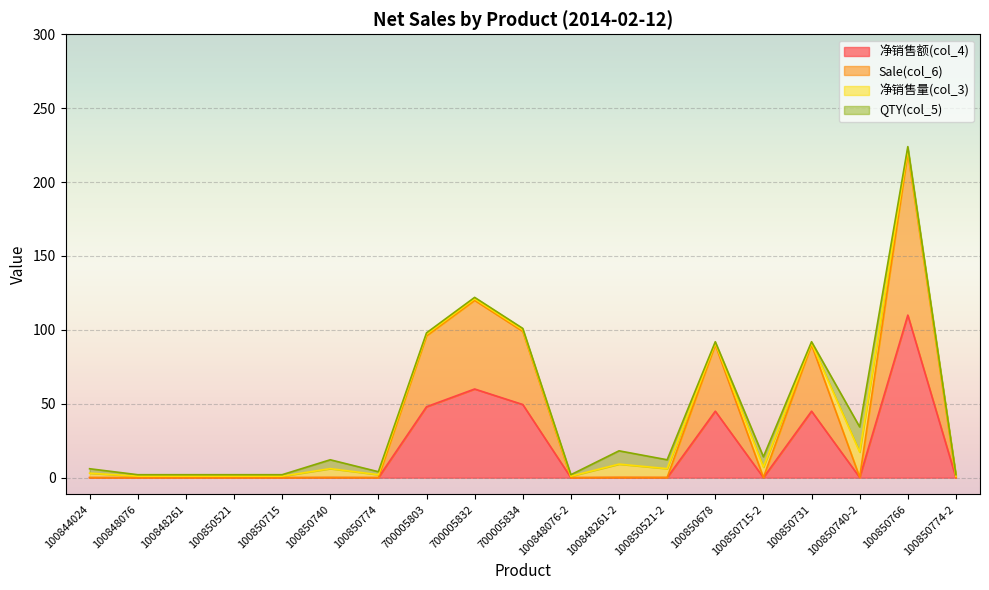

In 净销售额(col_4), how many points are higher than both neighbors (excluding endpoints)?

6